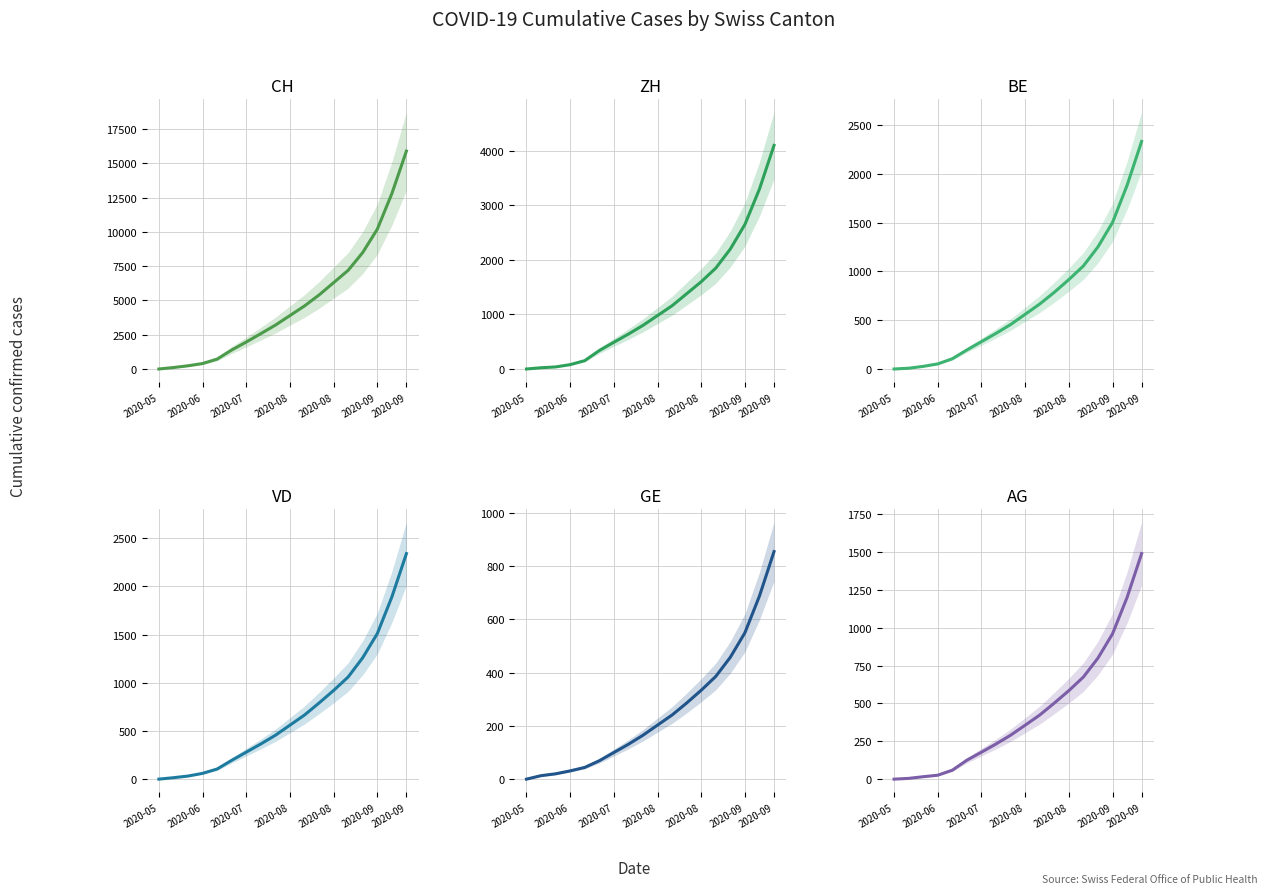

What is the total value across all series at 2020-08?

6559